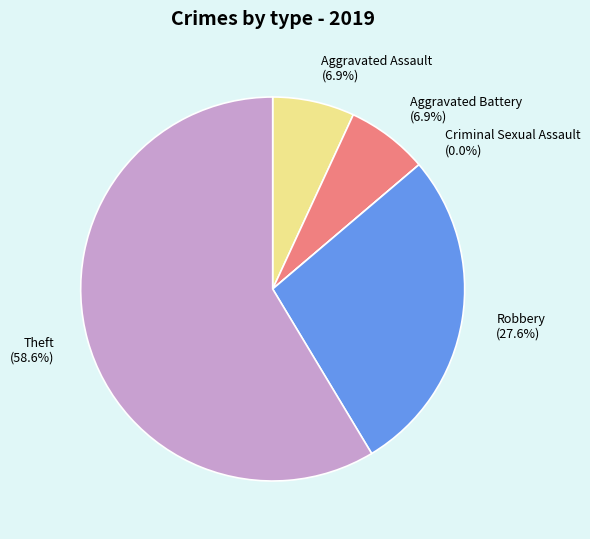

To the nearest percent, what is the difference between the Aggravated Battery and Criminal Sexual Assault slice percentages?

7%